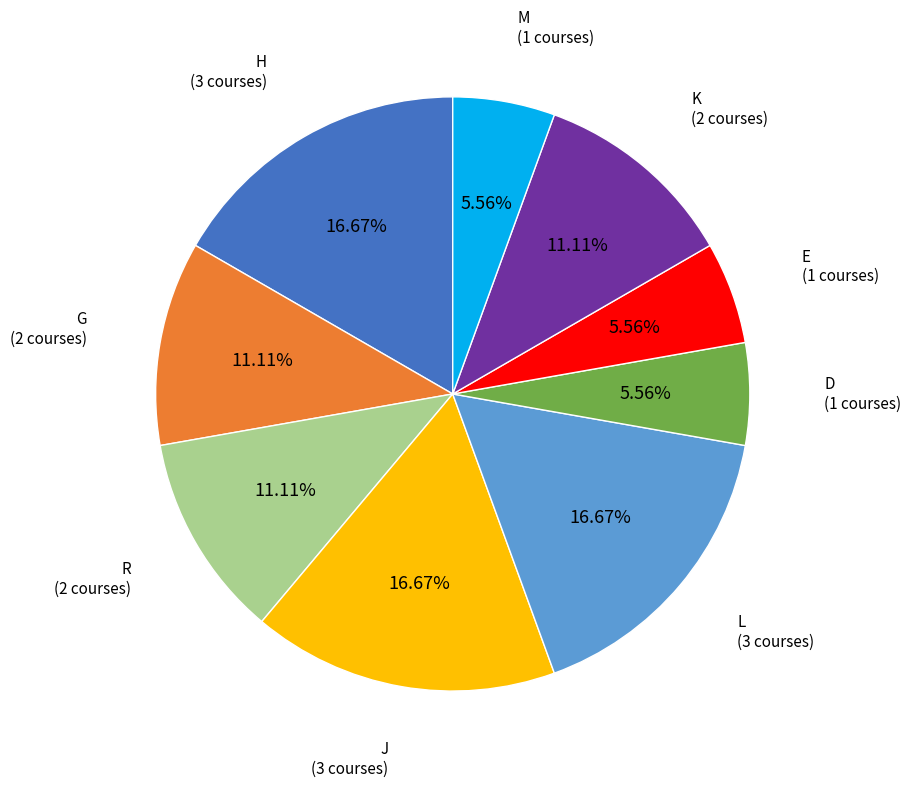

Does any single category account for the majority?

No